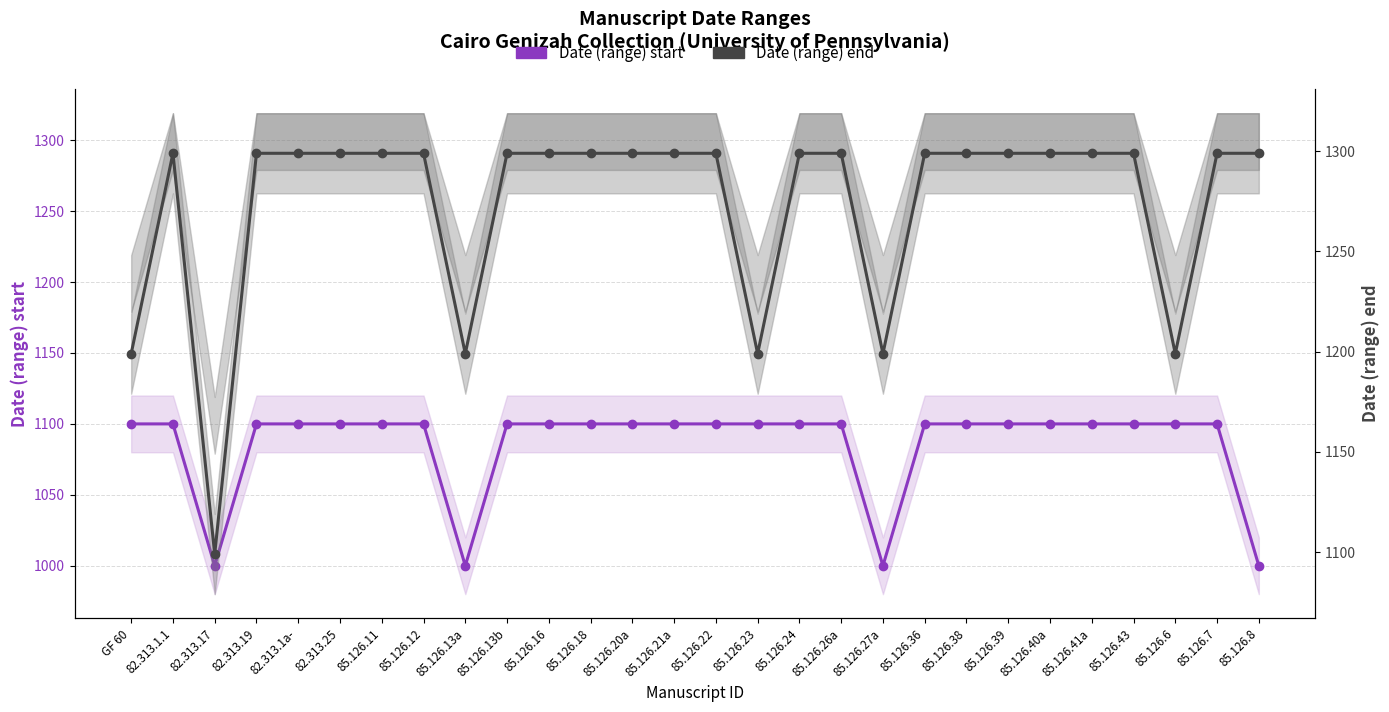

Does the chart display data point markers on the line(s)?

Yes